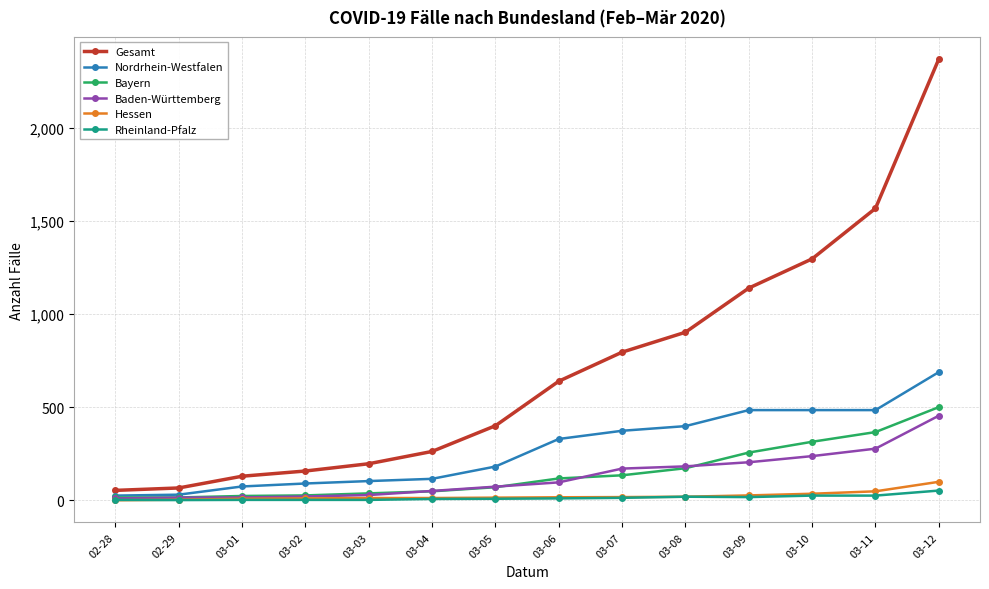

Which category has the highest value in the Bayern series?

03-12